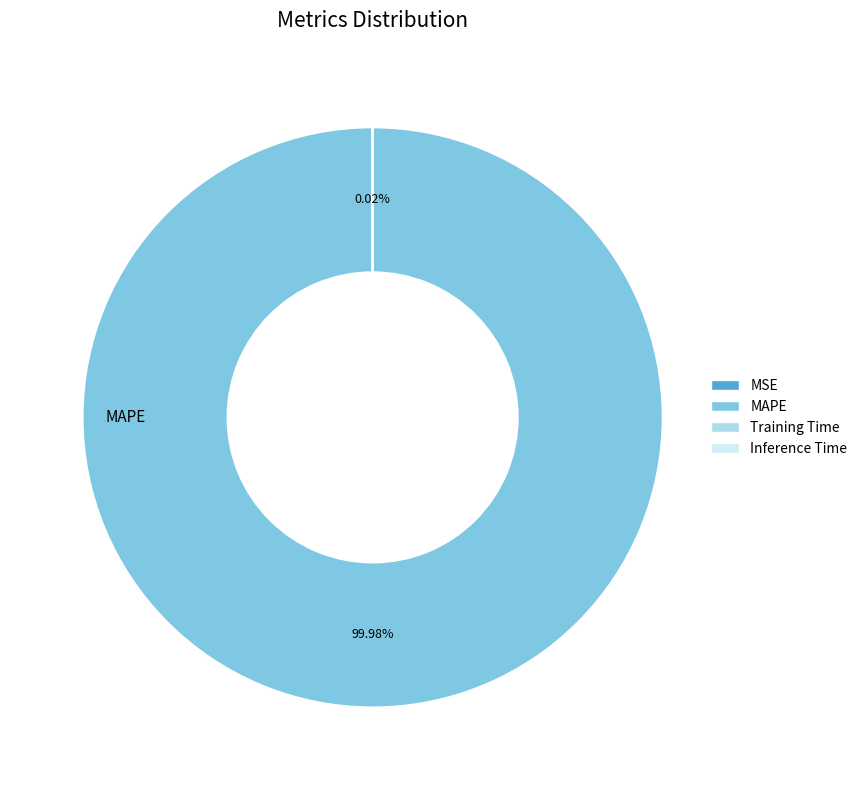

Which category has the biggest portion of the pie?

MAPE